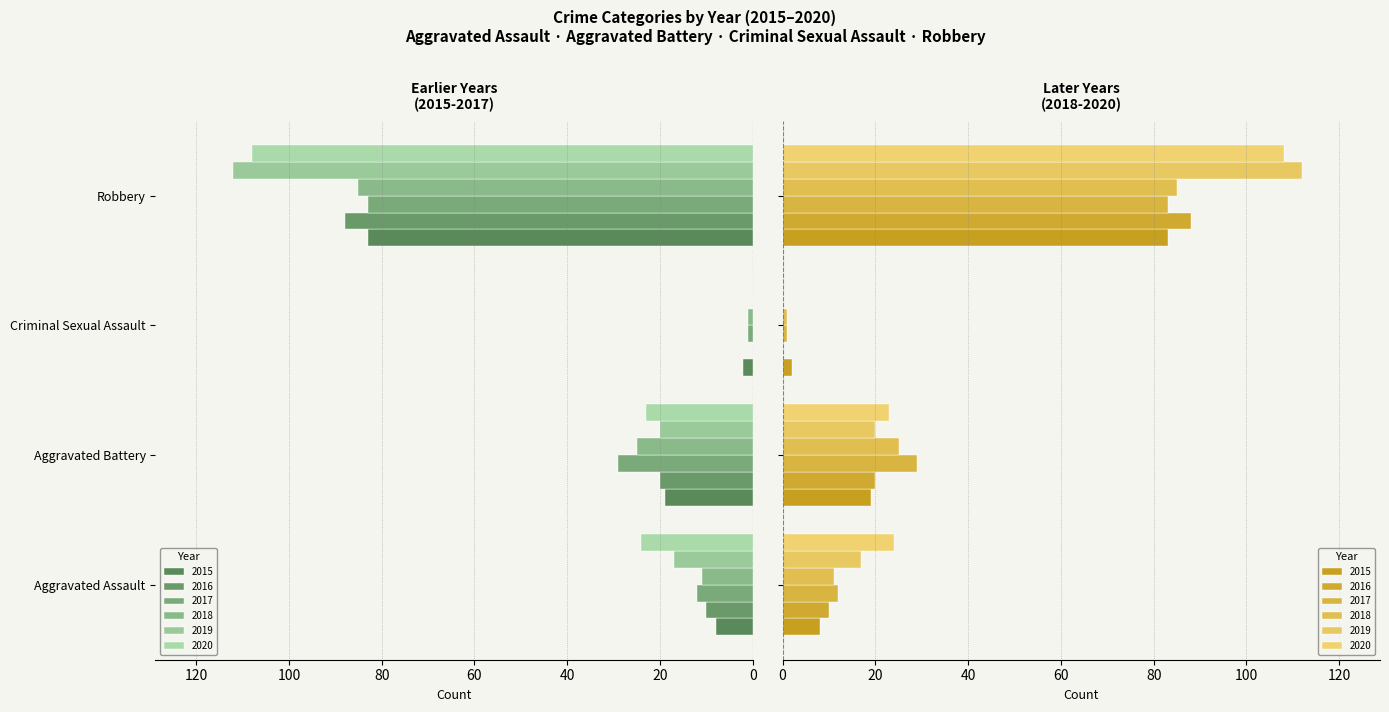

How many groups of bars are there?

4